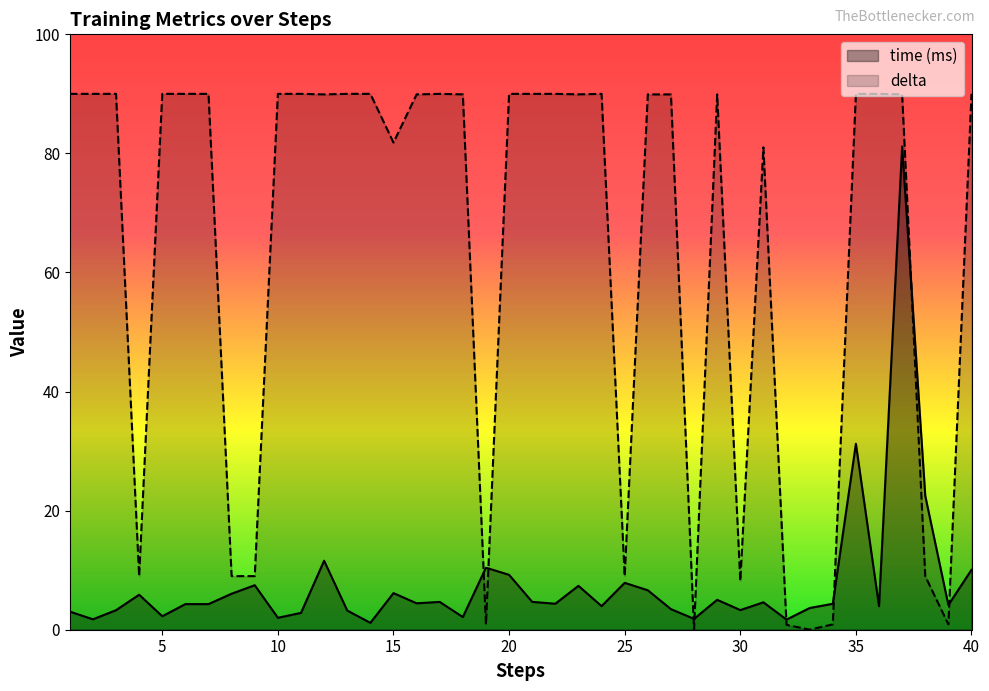

How many categories are shown in the chart?

40